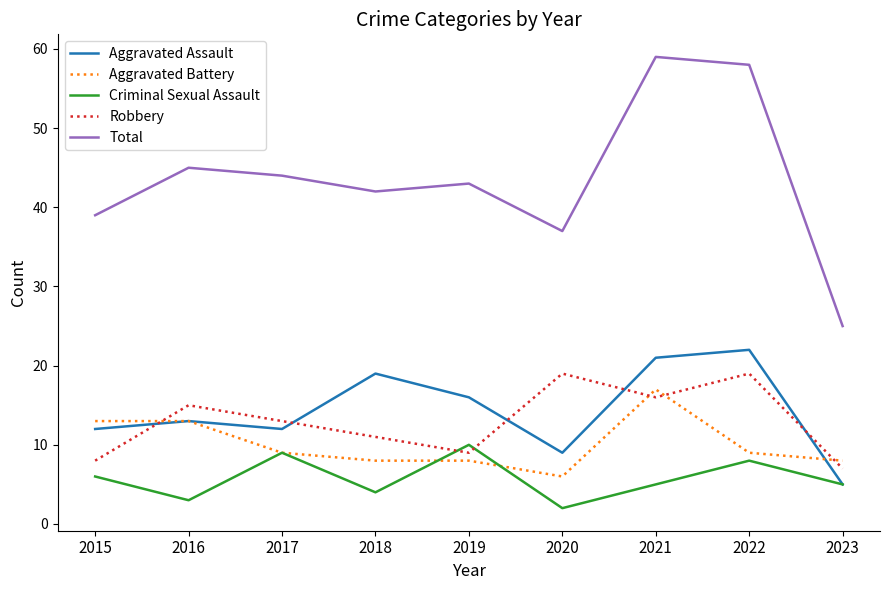

Which series has the largest range (max minus min)?

Total